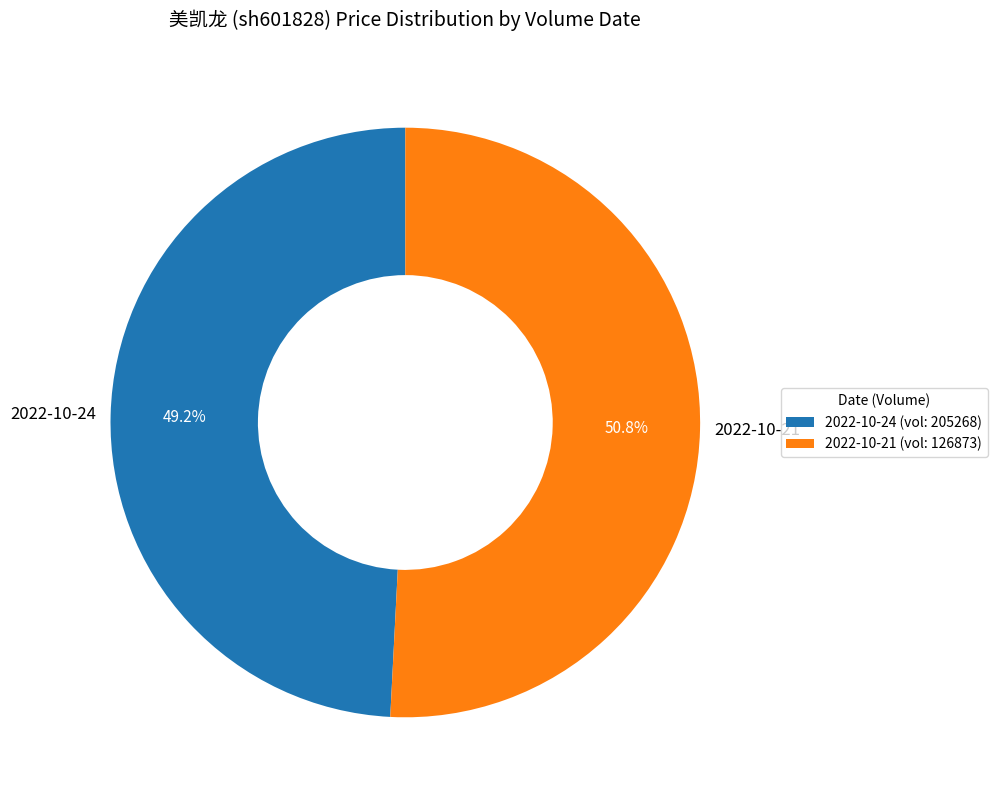

What is the ratio of the value at 2022-10-24 to the value at 2022-10-21?

1.0